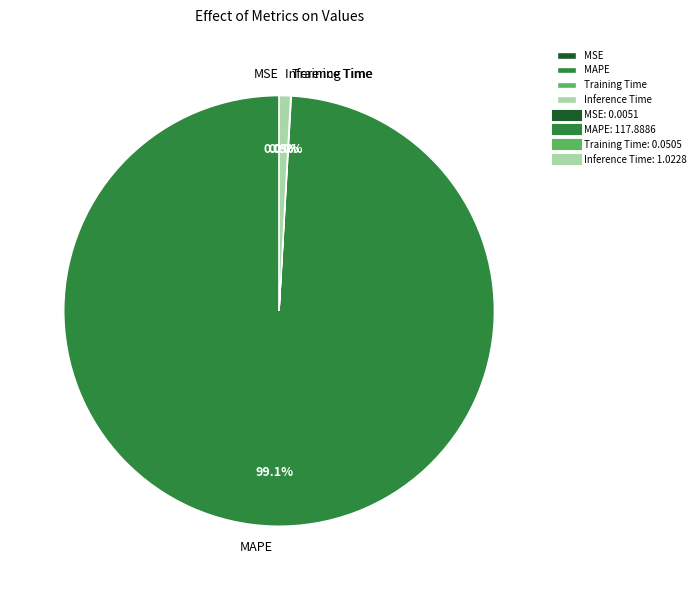

Combined, do Inference Time and MAPE account for over 50%?

Yes